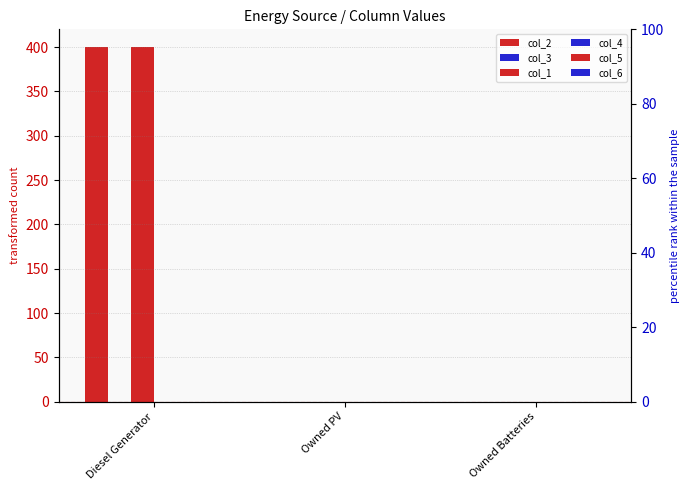

Which series has the largest total across all categories?

col_2